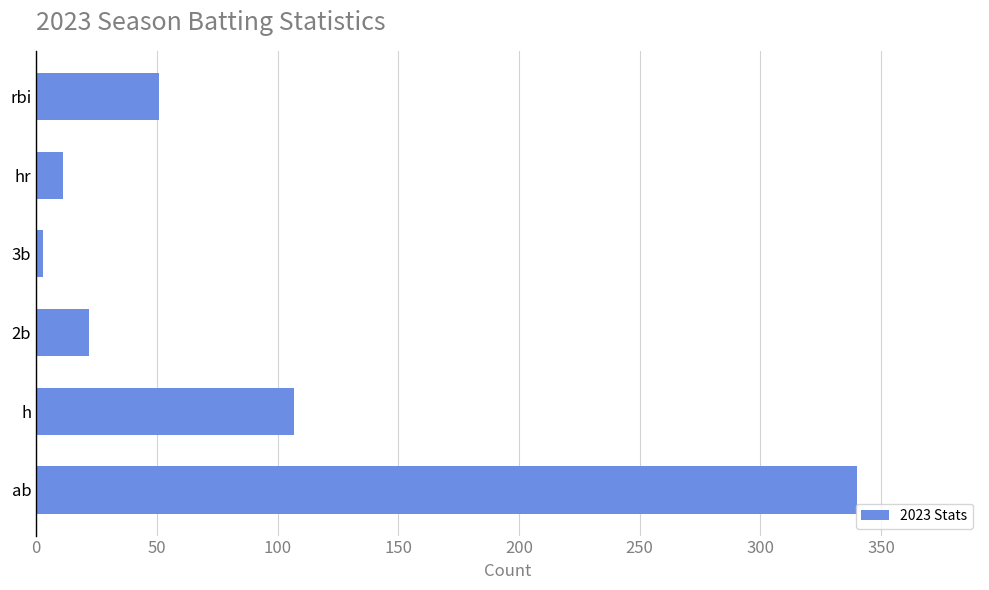

Which has a higher value, ab or 2b?

ab